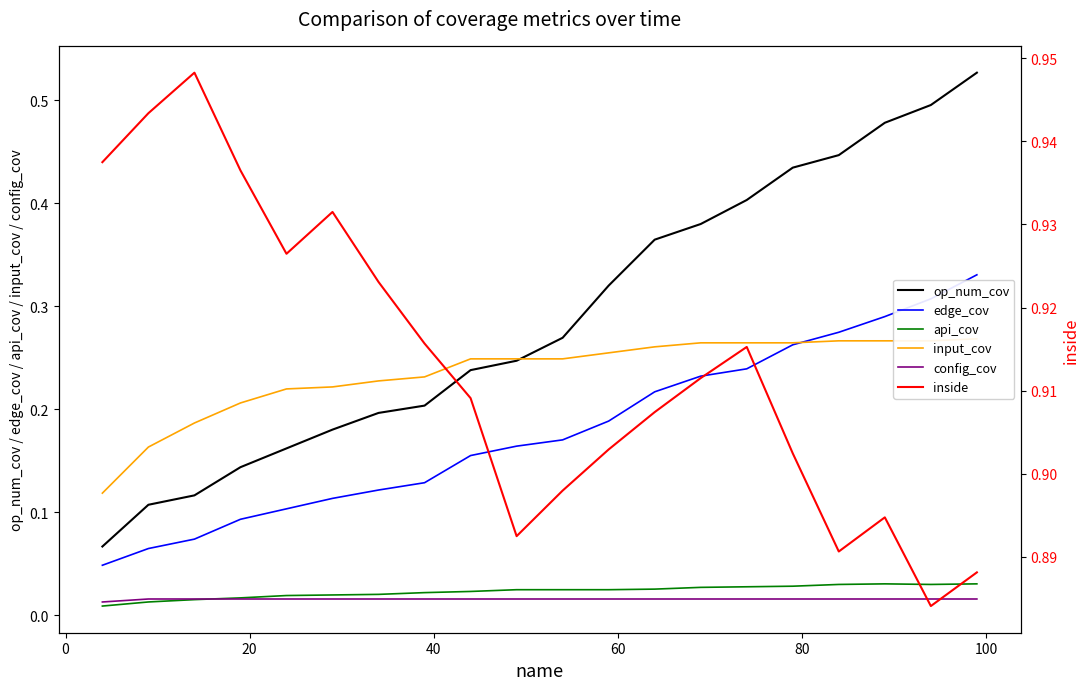

True or false: edge_cov and api_cov cross at least once.

False